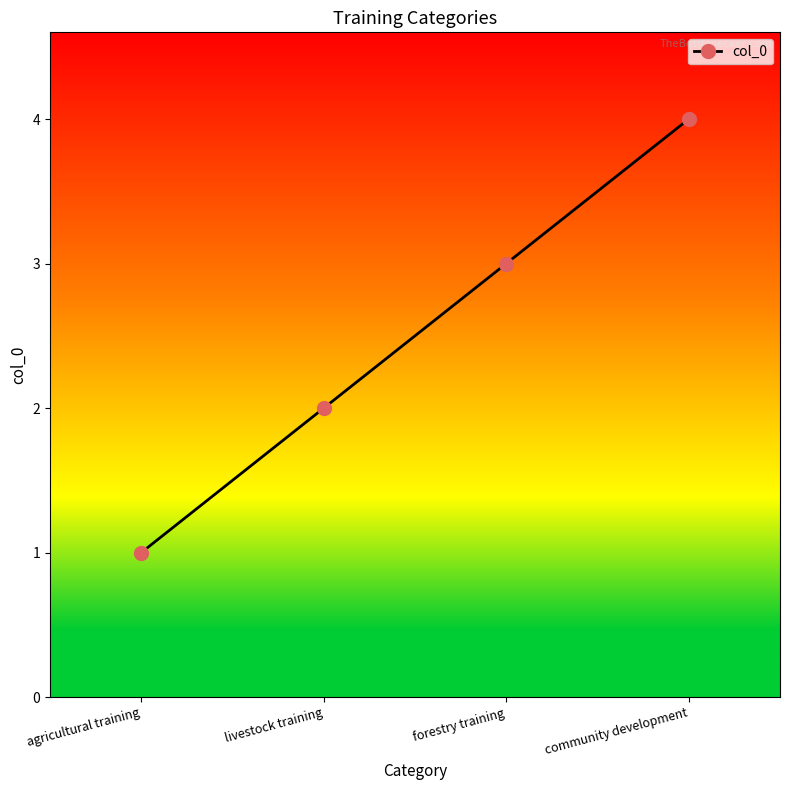

At which category does the chart reach its minimum across all series?

agricultural training